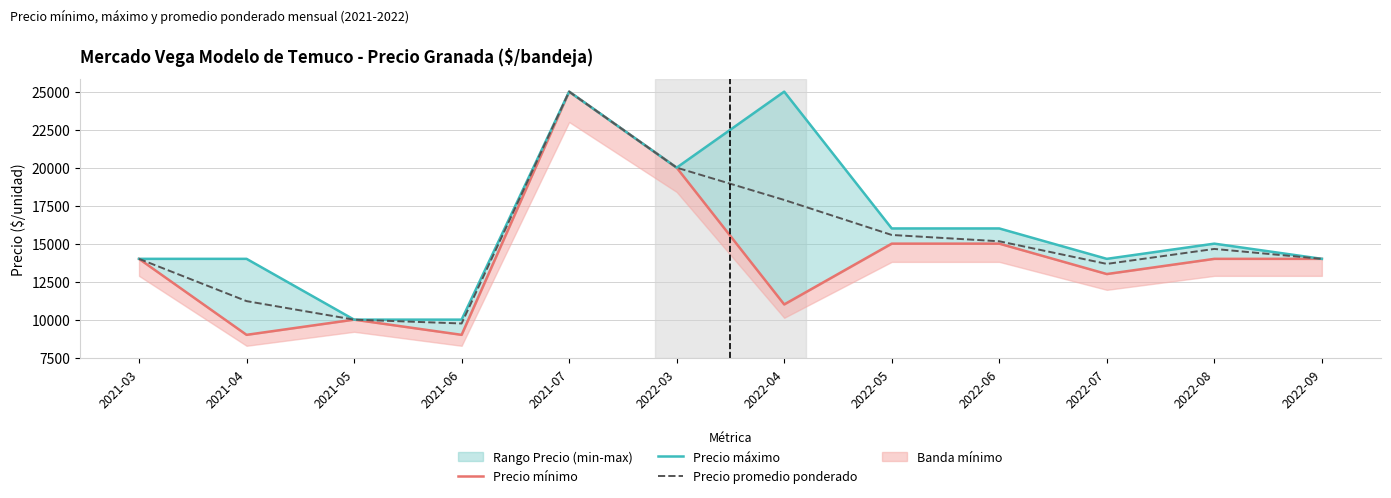

Is the value of Precio máximo at 2022-09 greater than the value of Precio mínimo at 2021-03?

No